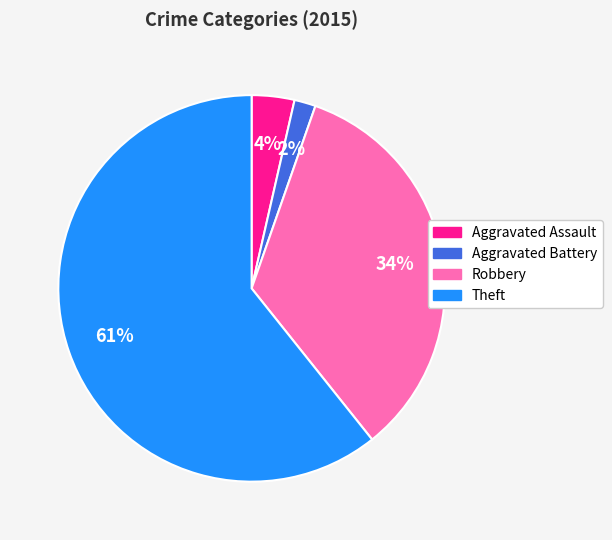

Does Theft account for over 50% of the chart?

Yes